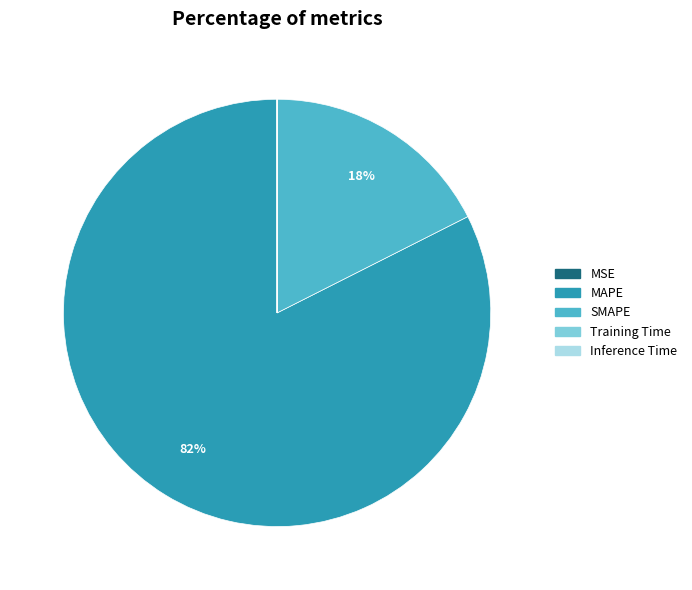

The MAPE slice represents 77% of the pie. True or false?

False